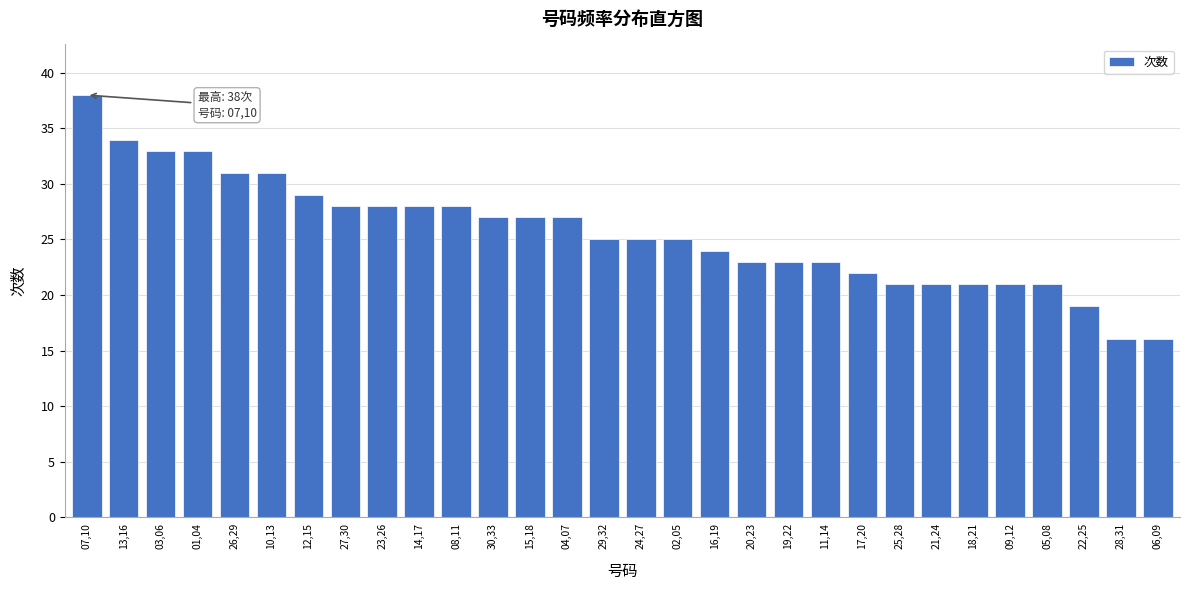

Reading left to right, list all the values displayed in this chart.

38	34	33	33	31	31	29	28	28	28	28	27	27	27	25	25	25	24	23	23	23	22	21	21	21	21	21	19	16	16